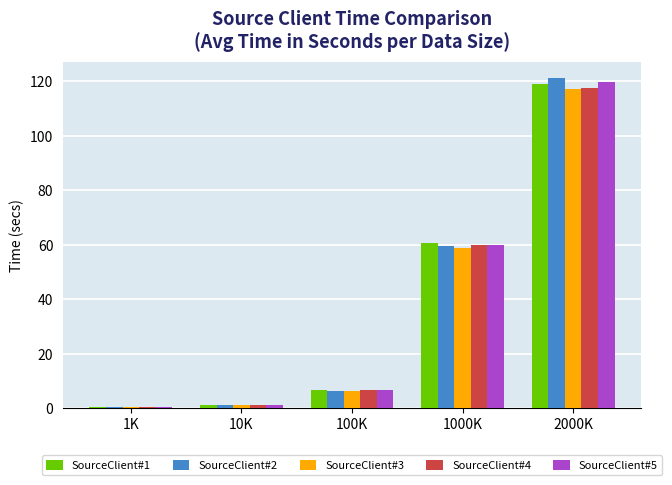

What is the total value across all series at 1000K?

299.0